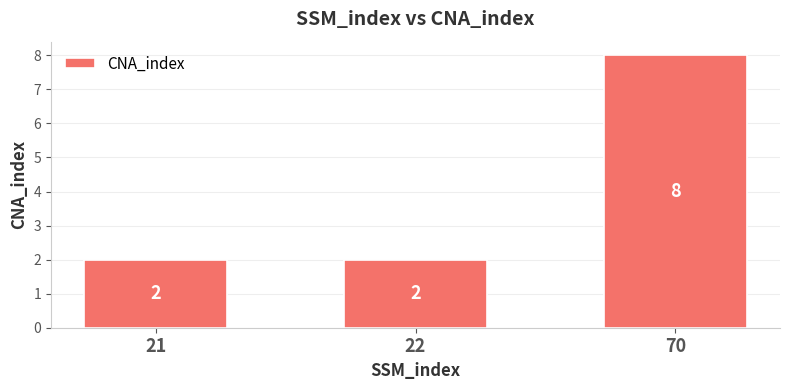

Is it true that the value at 22 is 2?

True